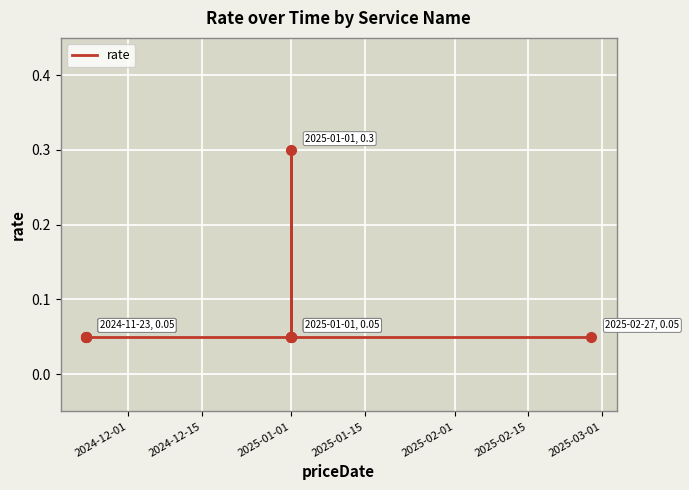

What is the difference between the maximum and minimum values?

0.2